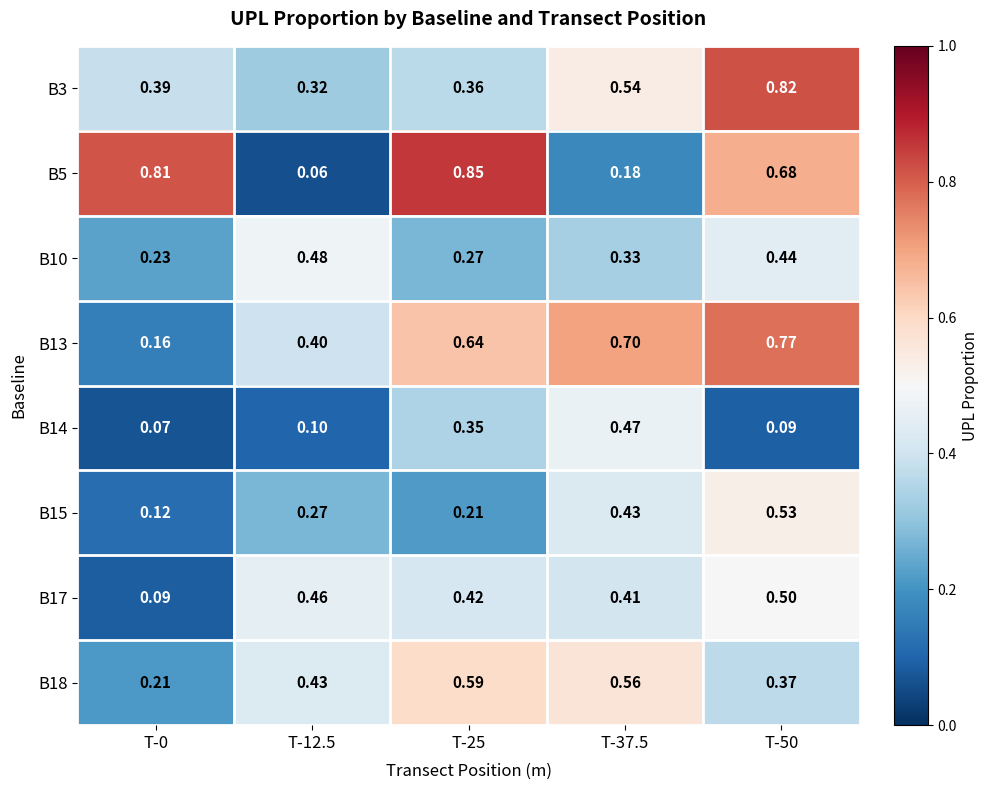

Is the value of B17 at T-37.5 greater than the value of B13 at T-37.5?

No